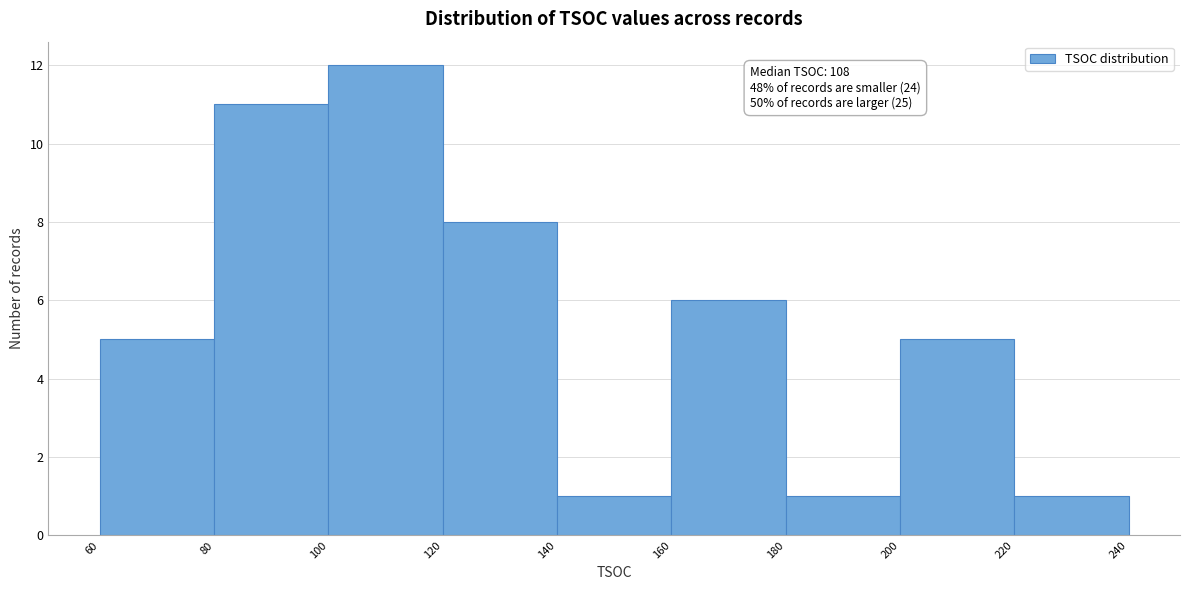

Which range on the x-axis has the tallest bar?

100 to 120